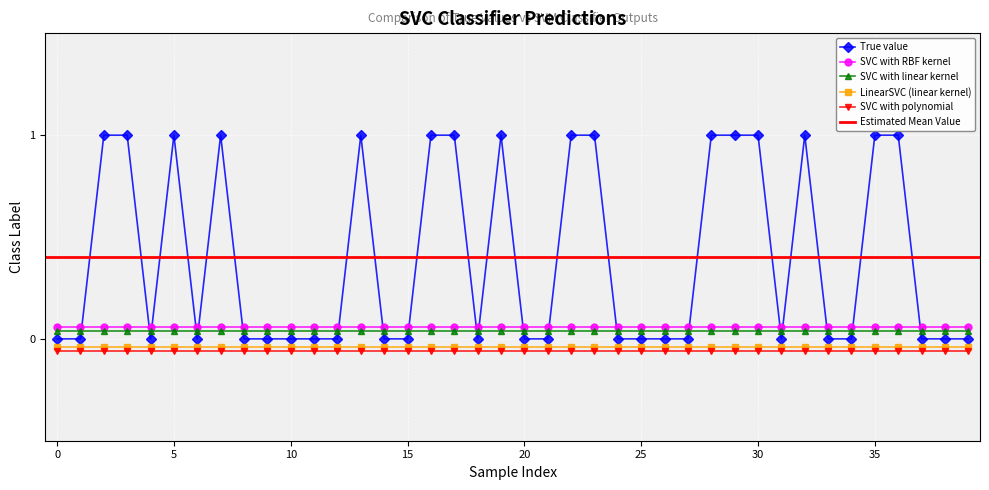

The value of SVC with polynomial at 15 is -0.0. True or false?

False